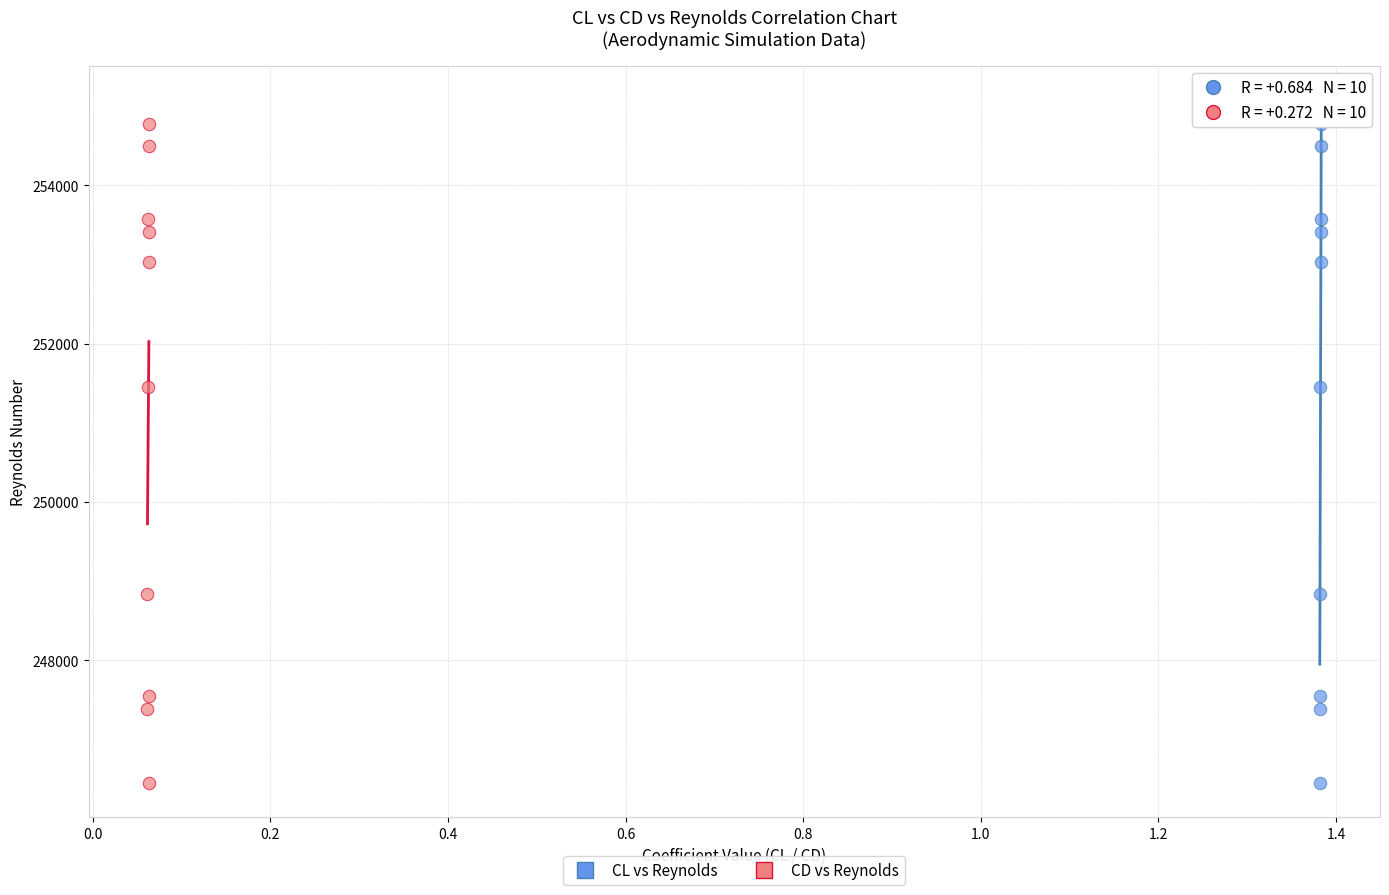

What are all the series names shown in the legend?

CL vs Reynolds, CD vs Reynolds